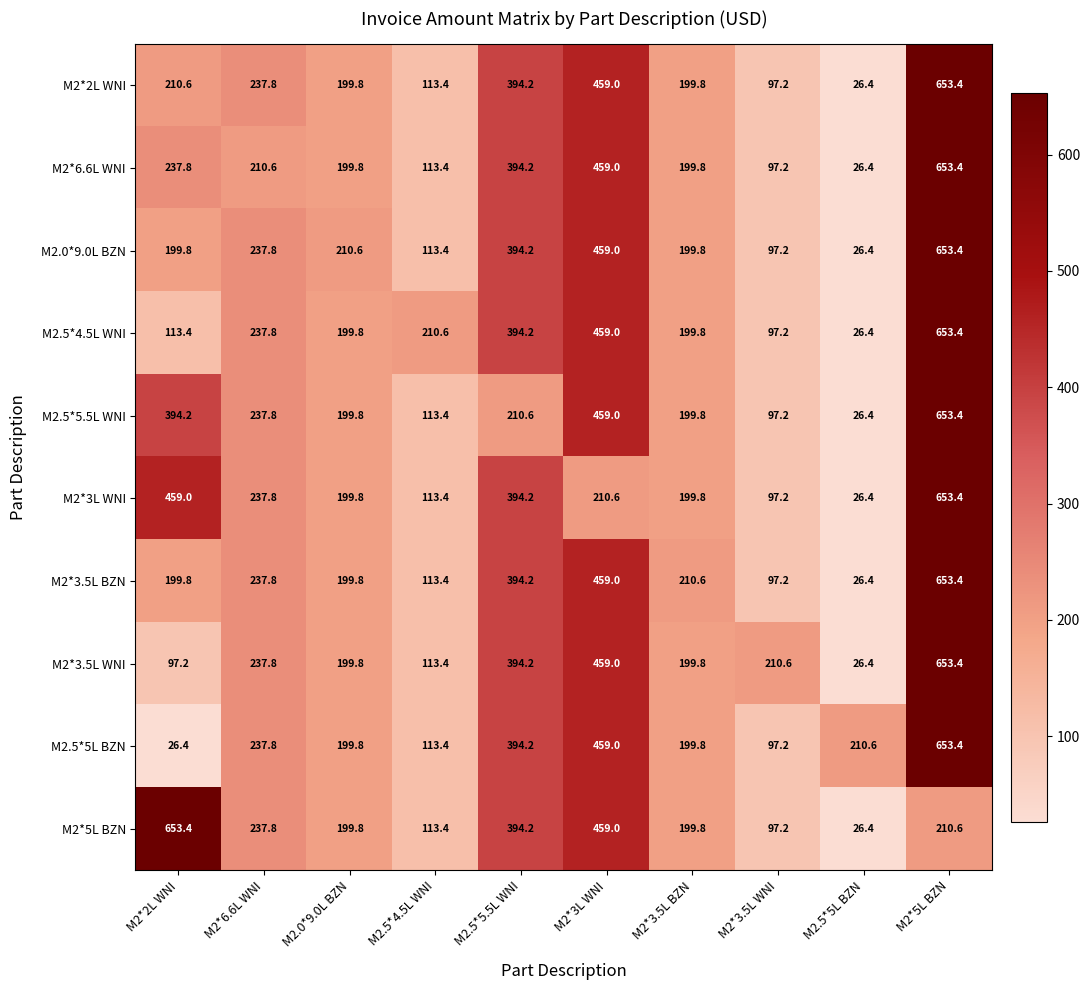

How many series are shown in this chart?

10